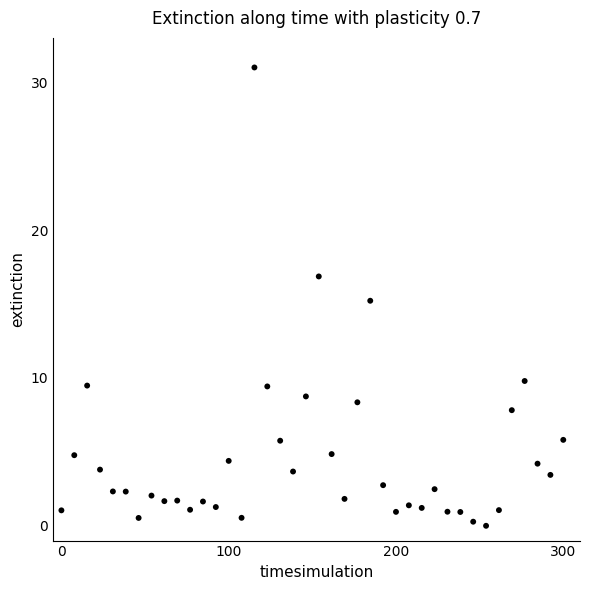

What is the range of Y values (max minus min)?

31.0